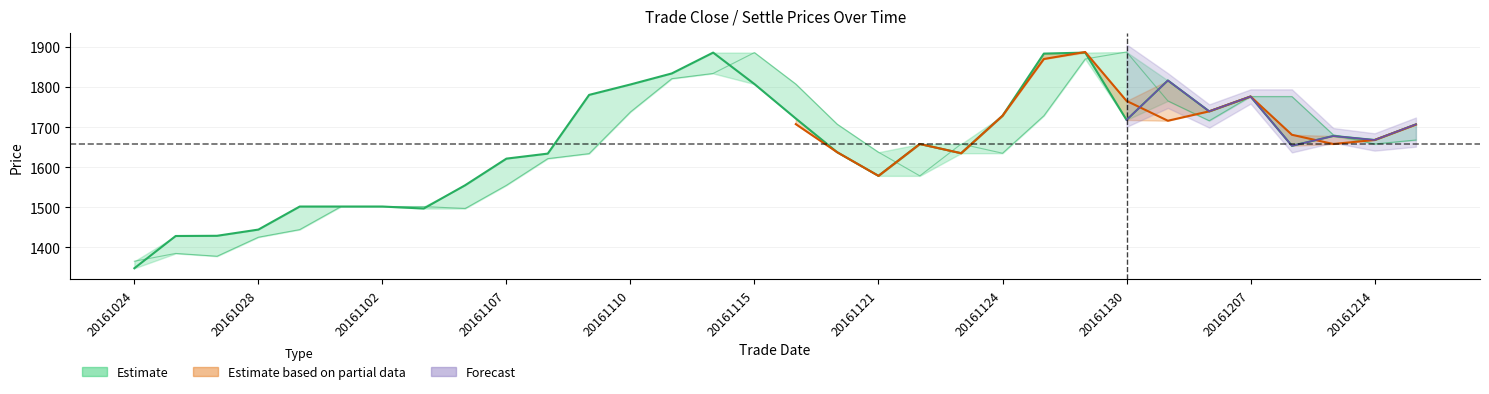

What is the difference between the pre_settle values at 20161102 and 20161216?

166.0